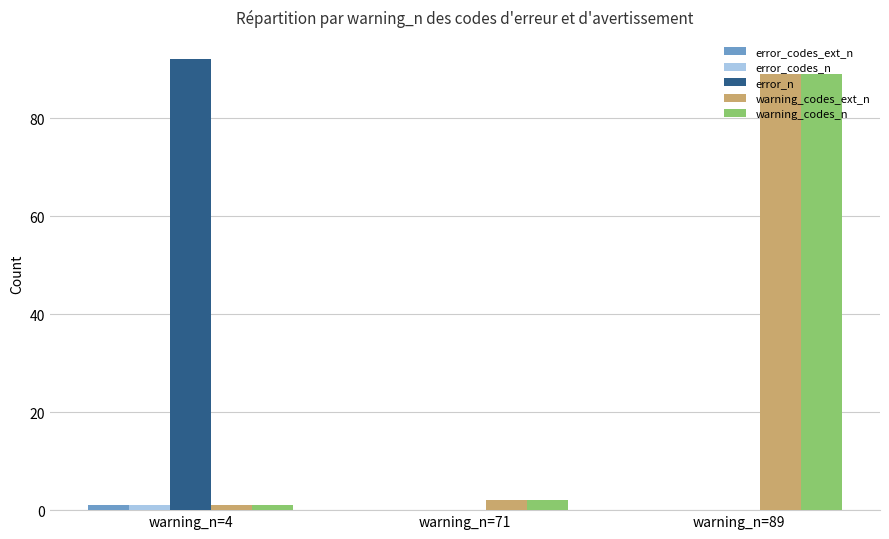

What is the highest value of the warning_codes_ext_n series?

89